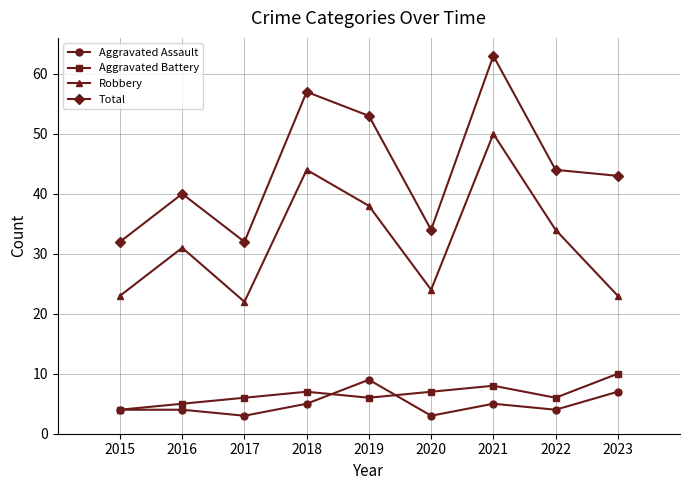

Reading left to right, what are all the values shown in this chart?

Aggravated Assault: 2015=4	2016=4	2017=3	2018=5	2019=9	2020=3	2021=5	2022=4	2023=7
Aggravated Battery: 2015=4	2016=5	2017=6	2018=7	2019=6	2020=7	2021=8	2022=6	2023=10
Robbery: 2015=23	2016=31	2017=22	2018=44	2019=38	2020=24	2021=50	2022=34	2023=23
Total: 2015=32	2016=40	2017=32	2018=57	2019=53	2020=34	2021=63	2022=44	2023=43